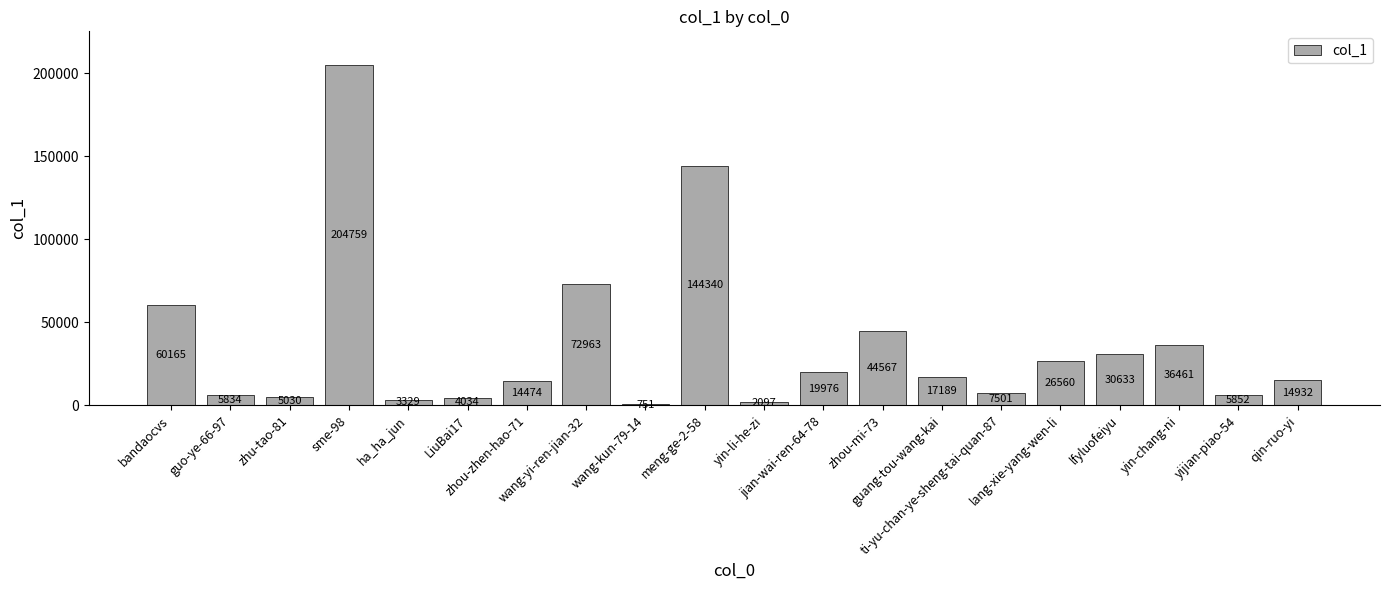

Which has a higher value, bandaocvs or zhou-zhen-hao-71?

bandaocvs